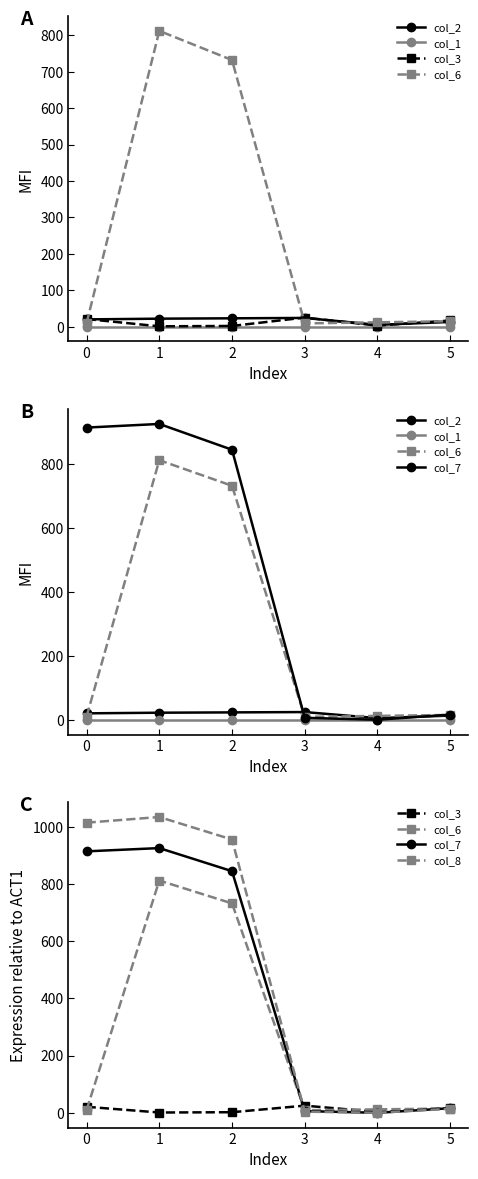

Is the value of col_1 at 4 greater than the value of col_3 at 1?

No